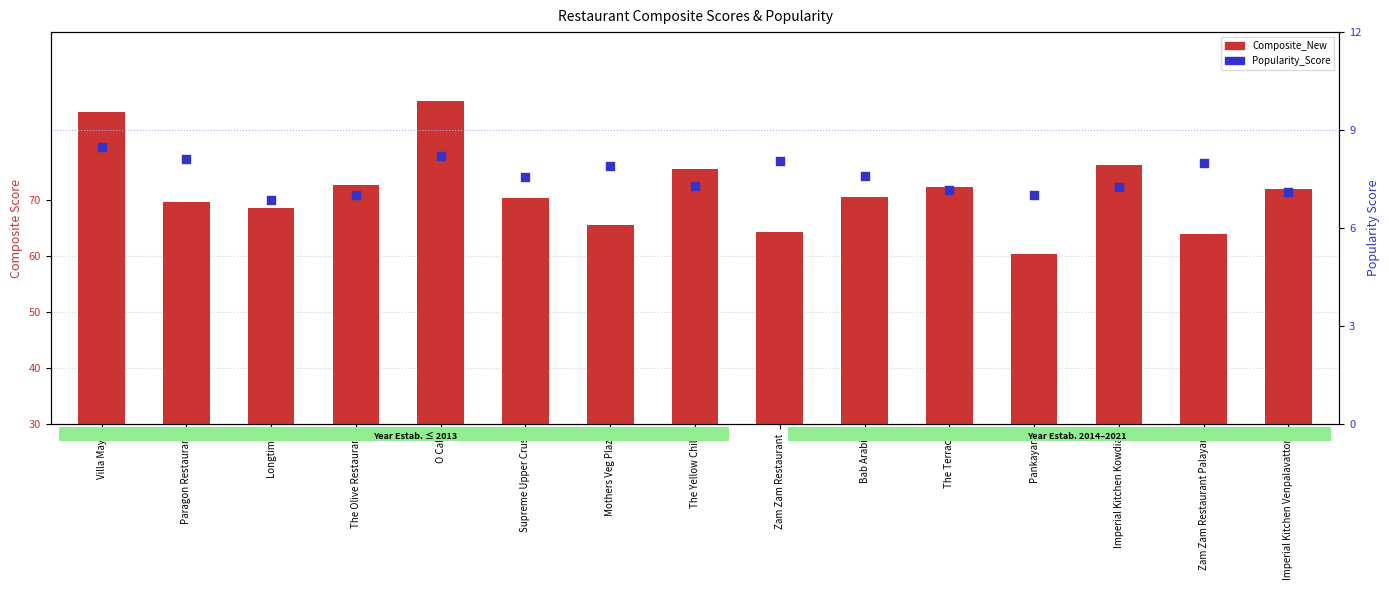

What are all the series names shown in the legend?

Composite_New, Popularity_Score